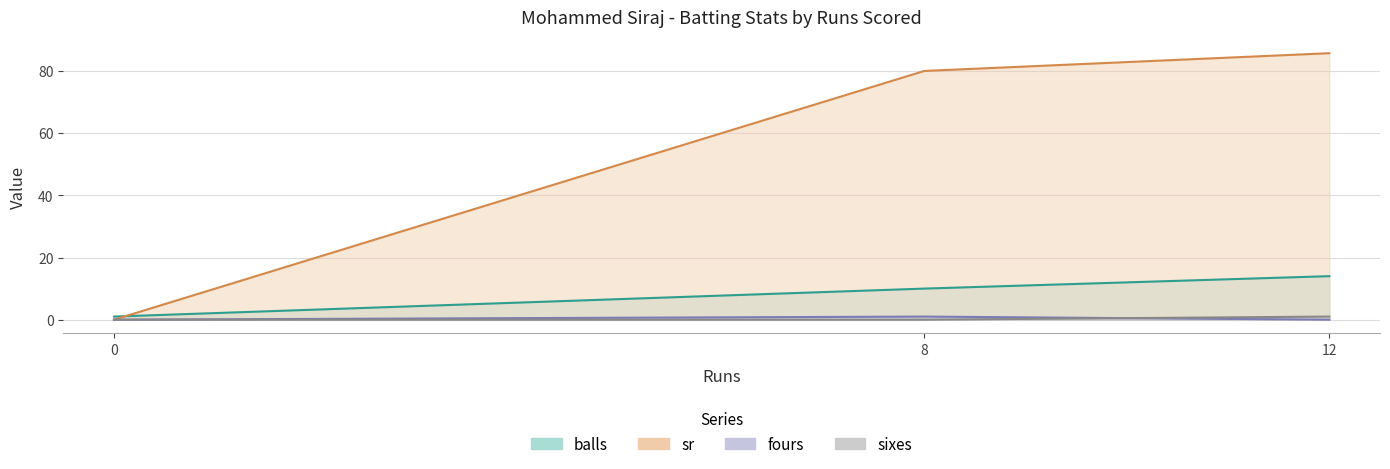

True or false: sixes and balls cross at least once.

False